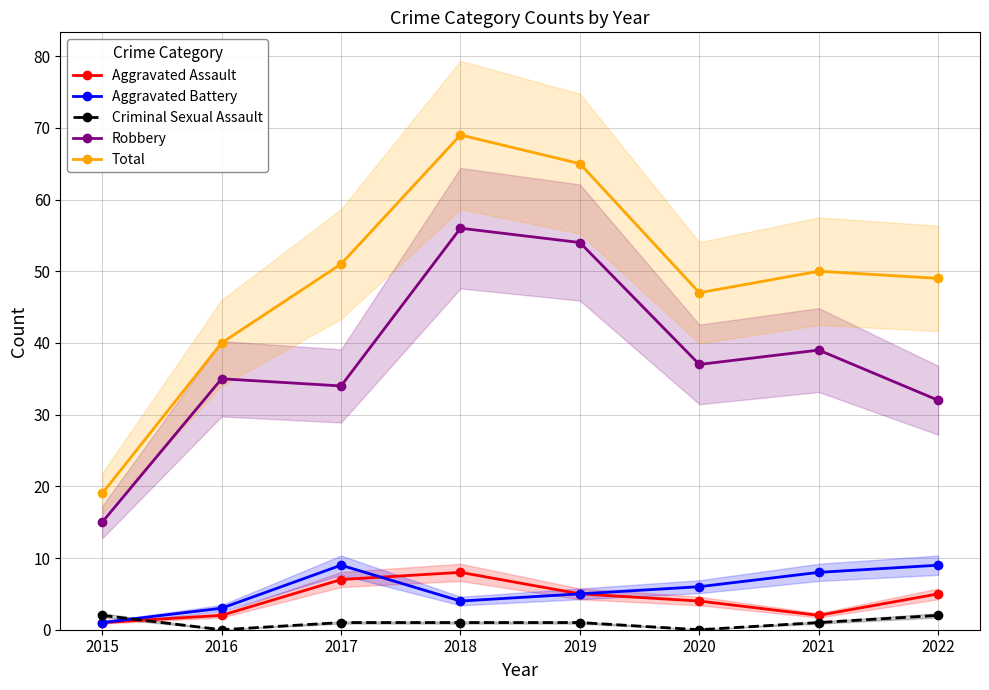

Rank the series by their maximum value, from lowest to highest.

Criminal Sexual Assault, Aggravated Assault, Aggravated Battery, Robbery, Total